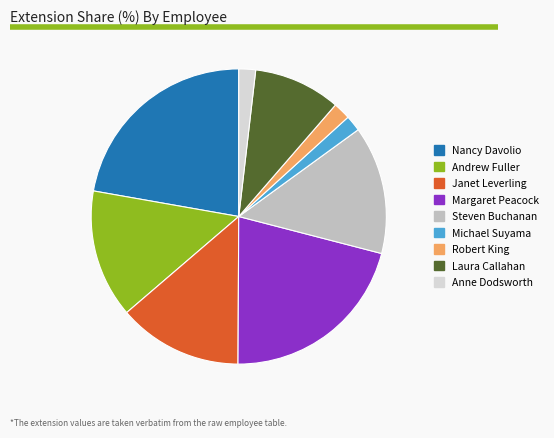

Combined, do Margaret Peacock and Anne Dodsworth account for over 50%?

No